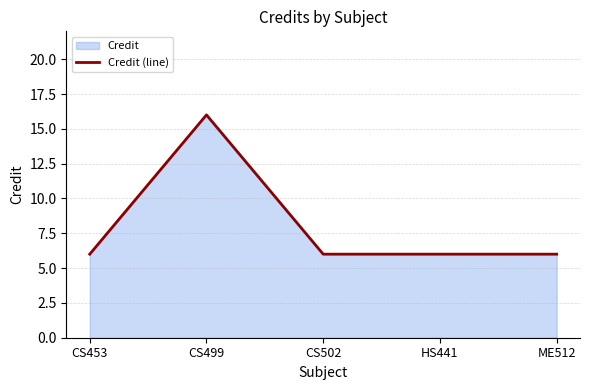

Approximately how many times larger is the value at CS502 compared to CS453?

1.0